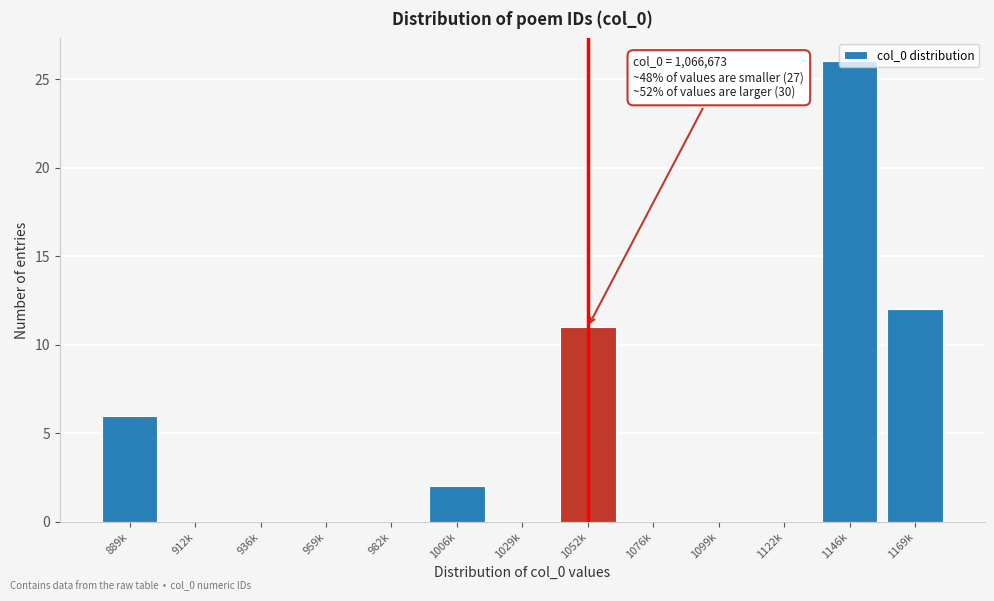

Read the value at 1146k, to the nearest 10.

30